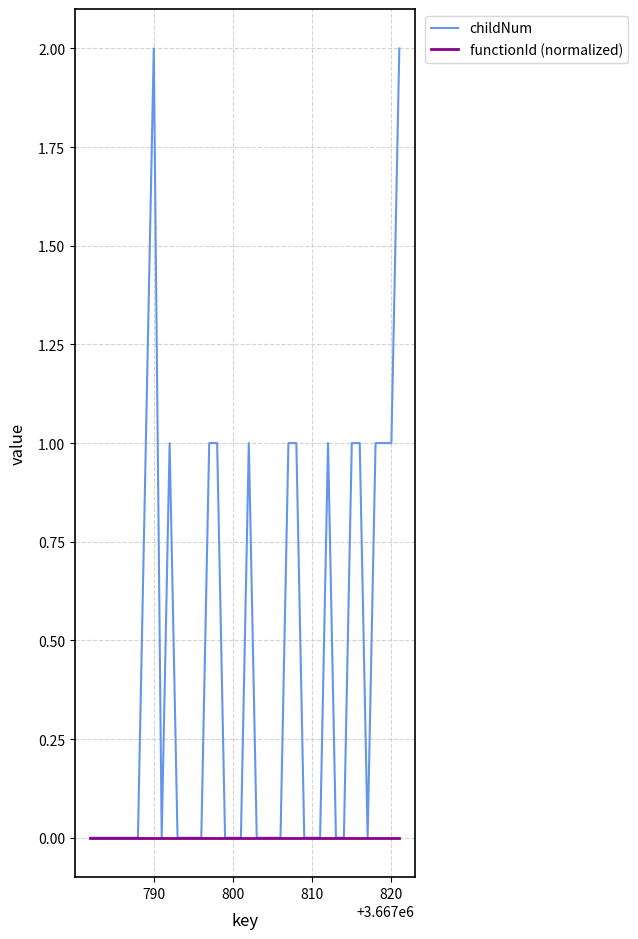

Rank the series by their maximum value, from highest to lowest.

childNum, functionId (normalized)